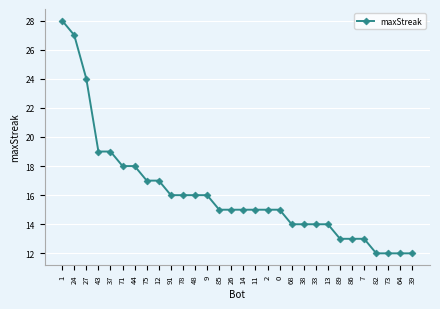

What is the value of the 18th point from the left?

15